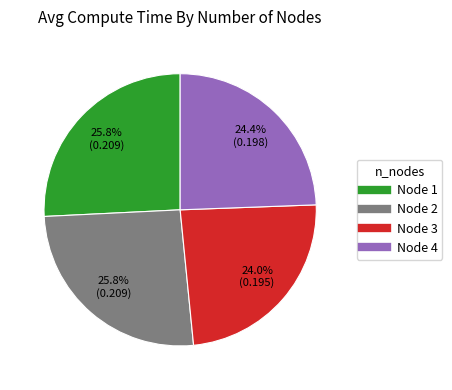

Is there a majority slice in this chart?

No